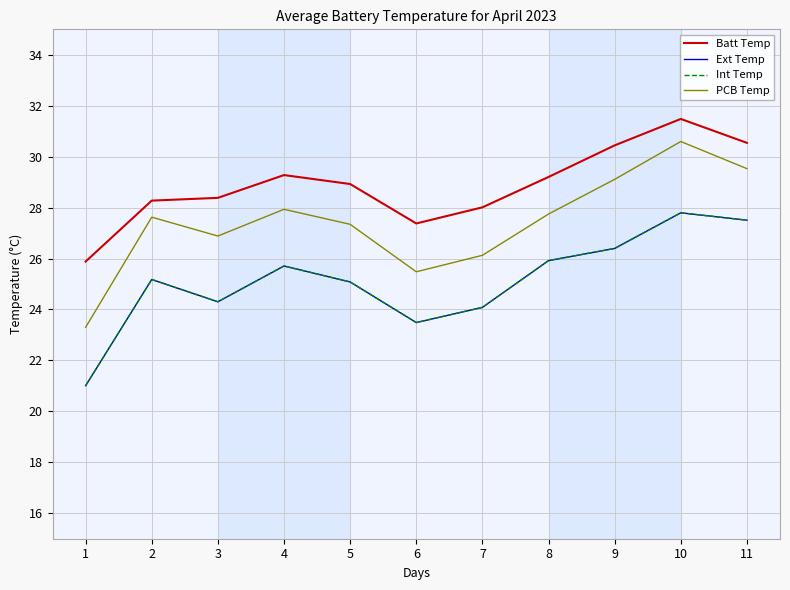

Does the chart display data point markers on the line(s)?

No